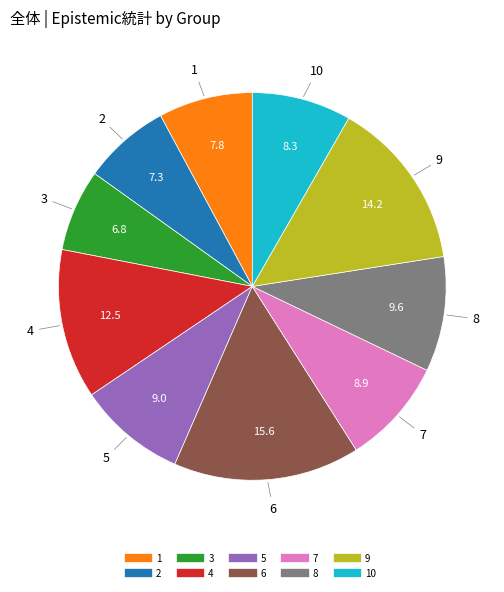

How many slices are in this pie chart?

10